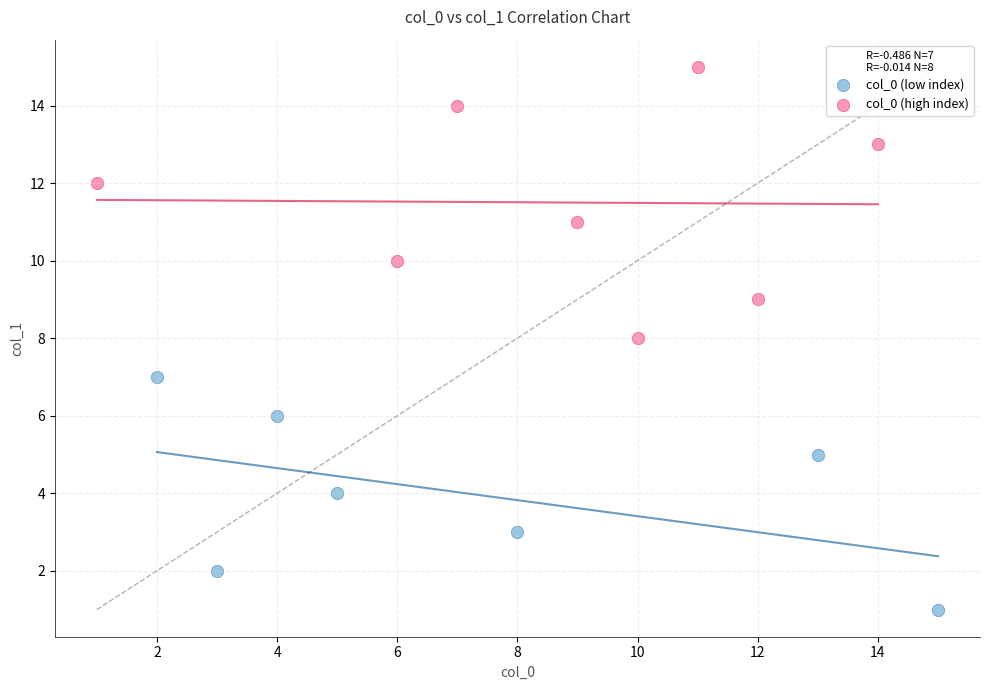

Which series has the widest spread of Y values?

col_0 (high index)